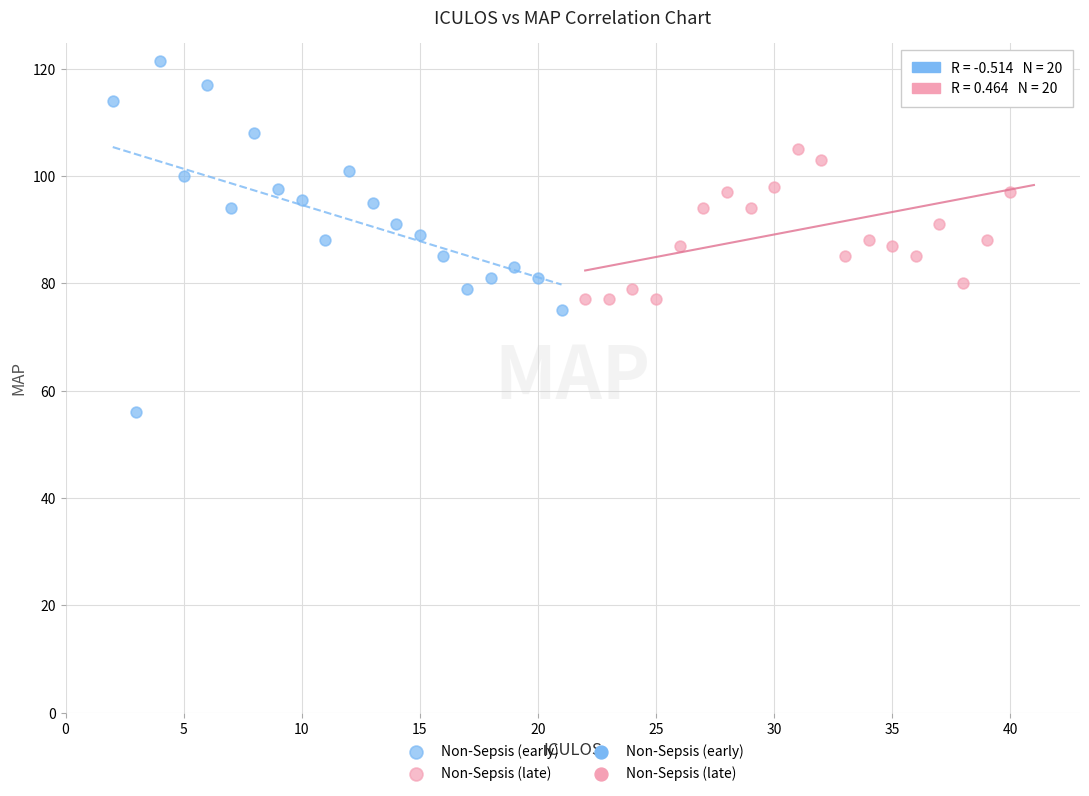

Which series has the largest Y range (max minus min)?

Non-Sepsis (early)